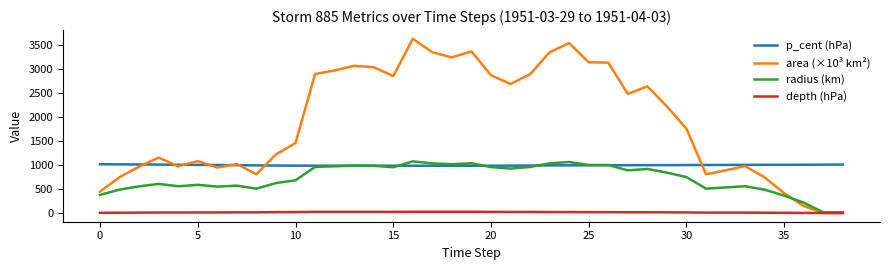

Which series has the largest total across all categories?

area (×10³ km²)